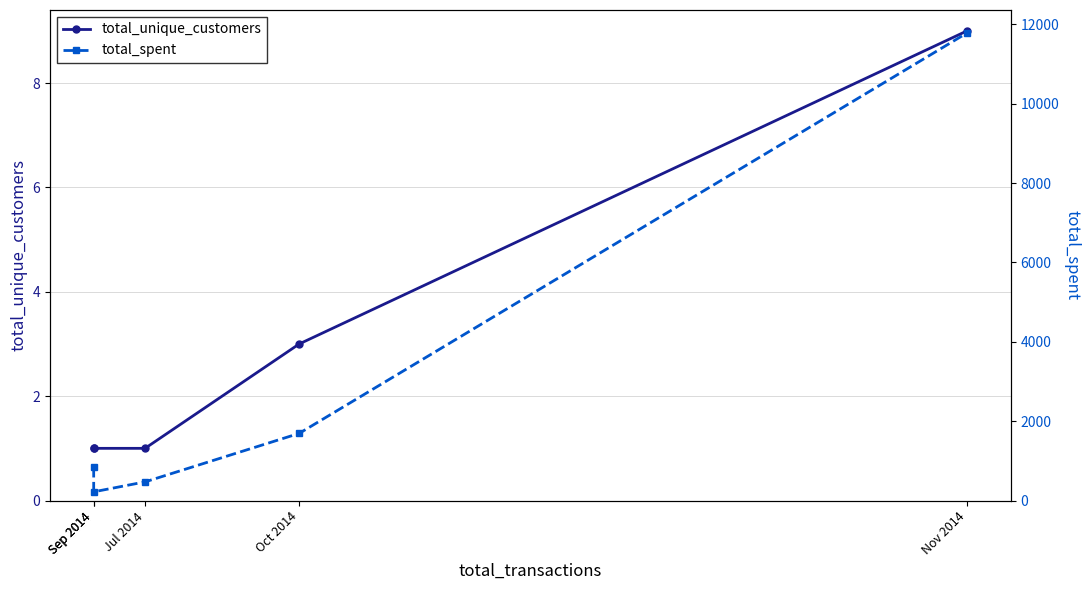

List the series in order of their peak value, lowest first.

total_unique_customers, total_spent